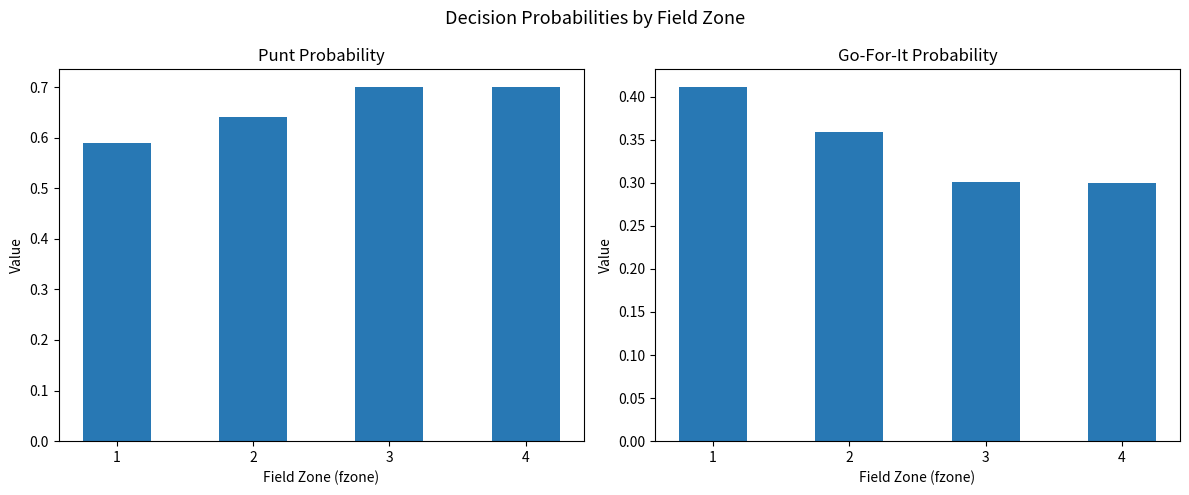

How many punt values are between 0 and 1?

4